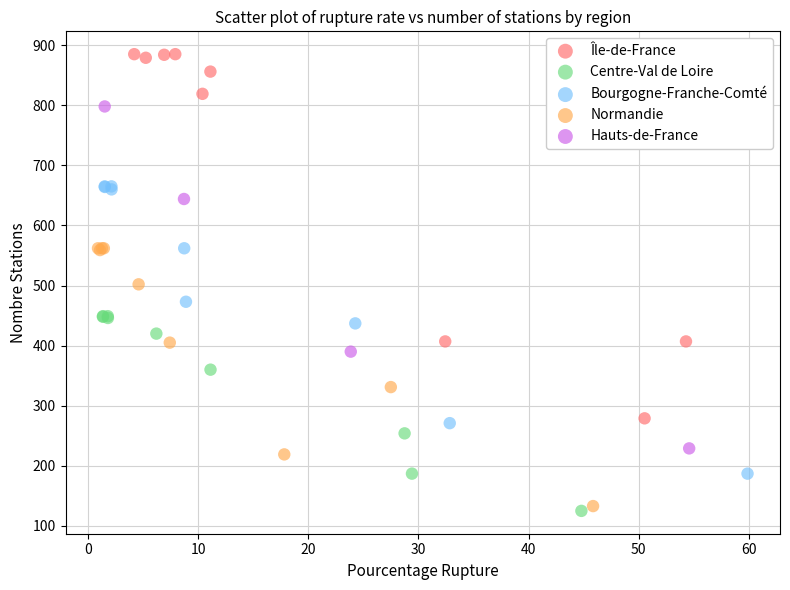

Which series has the widest spread of Y values?

Île-de-France